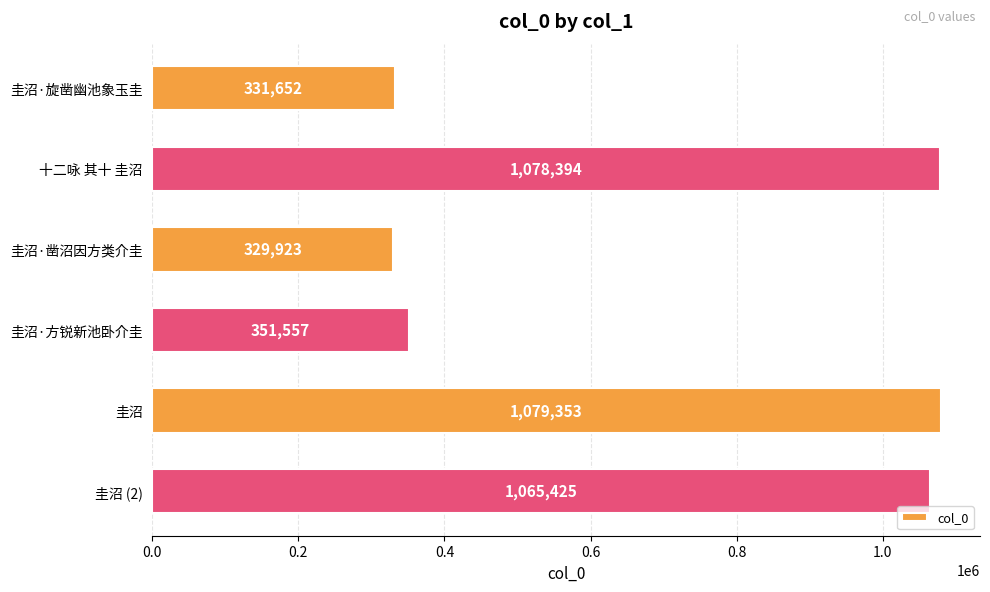

What is the approximate value at 圭沼·方锐新池卧介圭, to the nearest 100?

351600